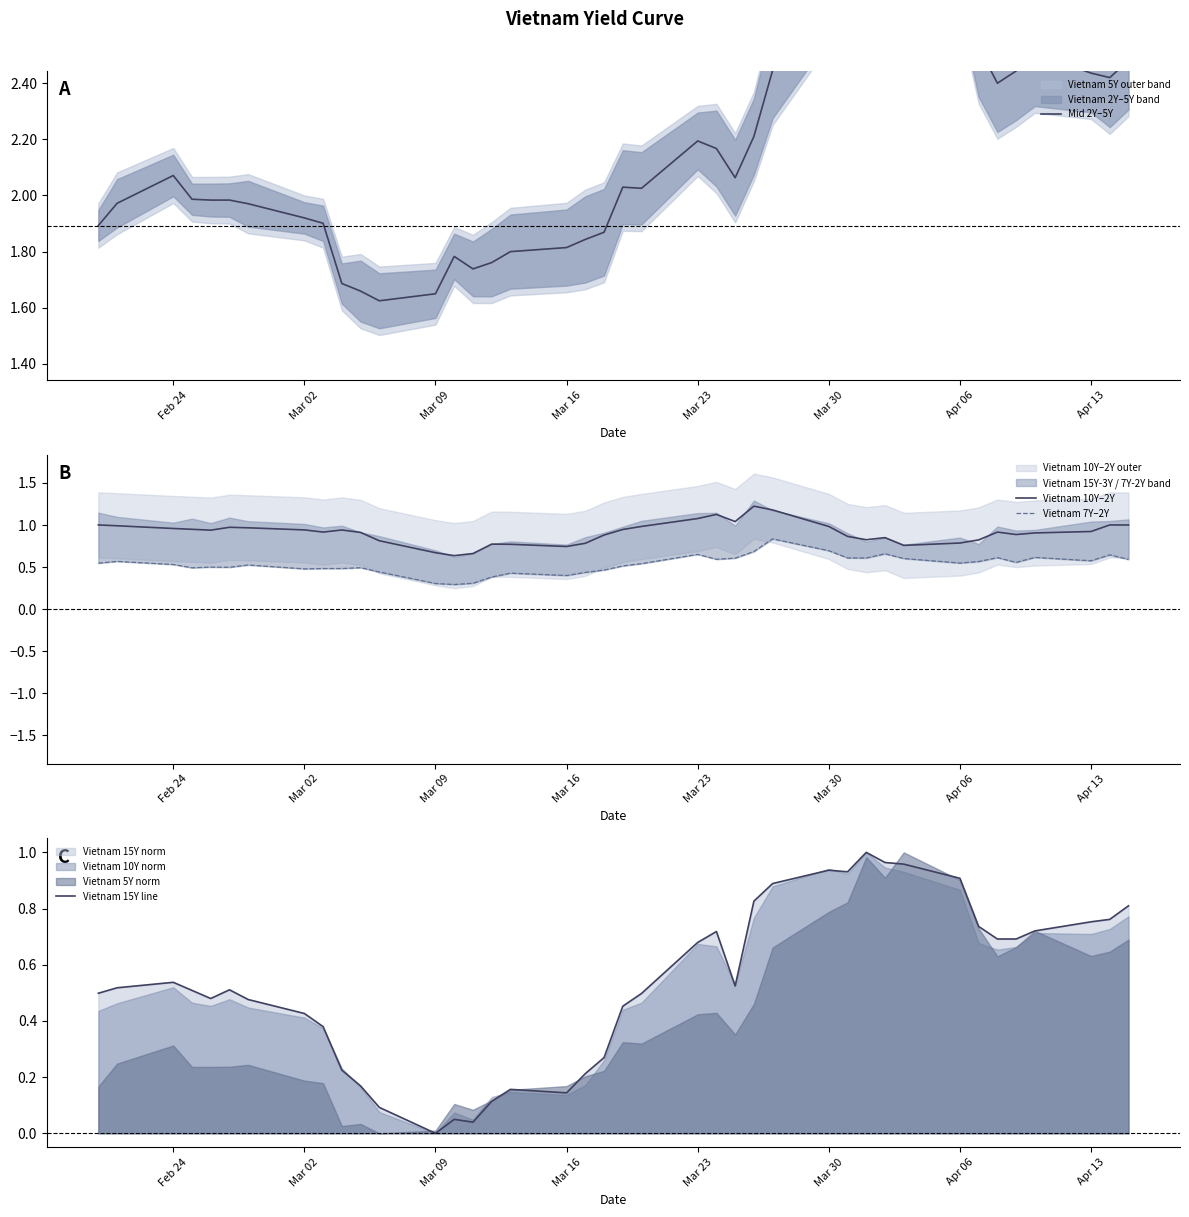

How many data points in Mid 2Y–5Y are above 2?

21